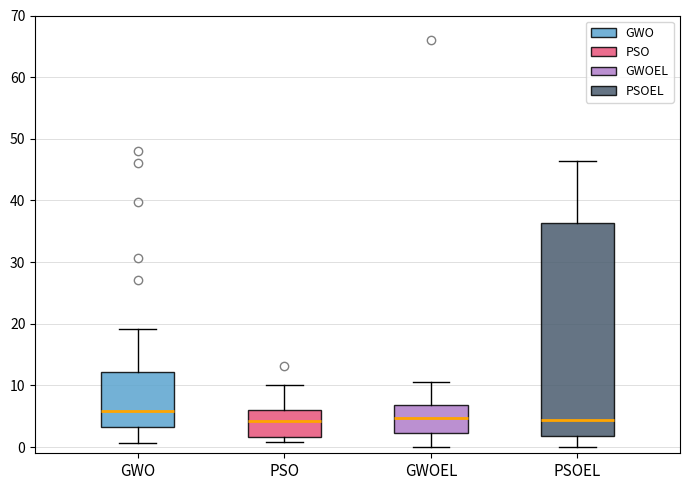

Which box's median line is the highest?

GWO